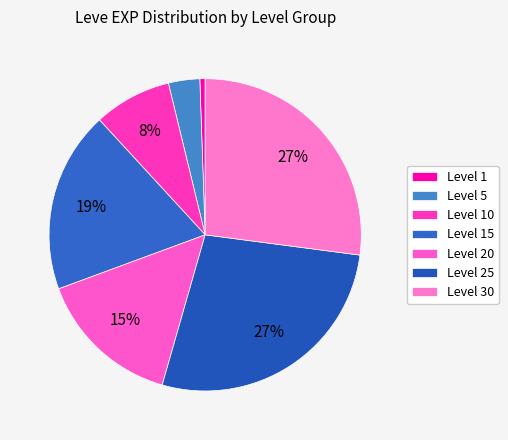

Count the number of slices in the pie.

7